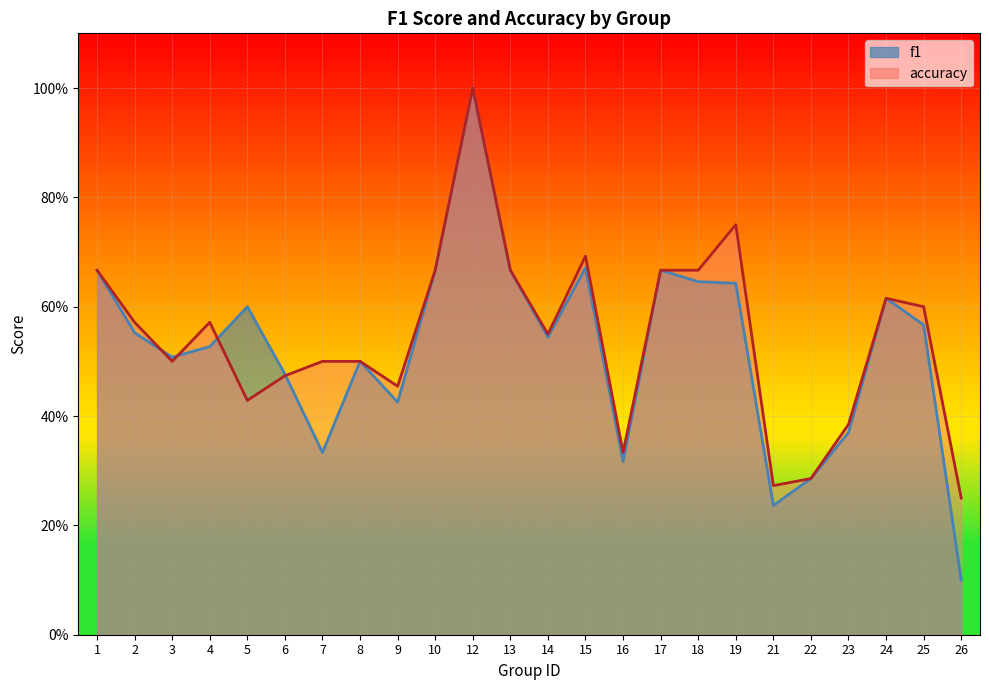

Rank the series by their average value, from lowest to highest.

f1, accuracy